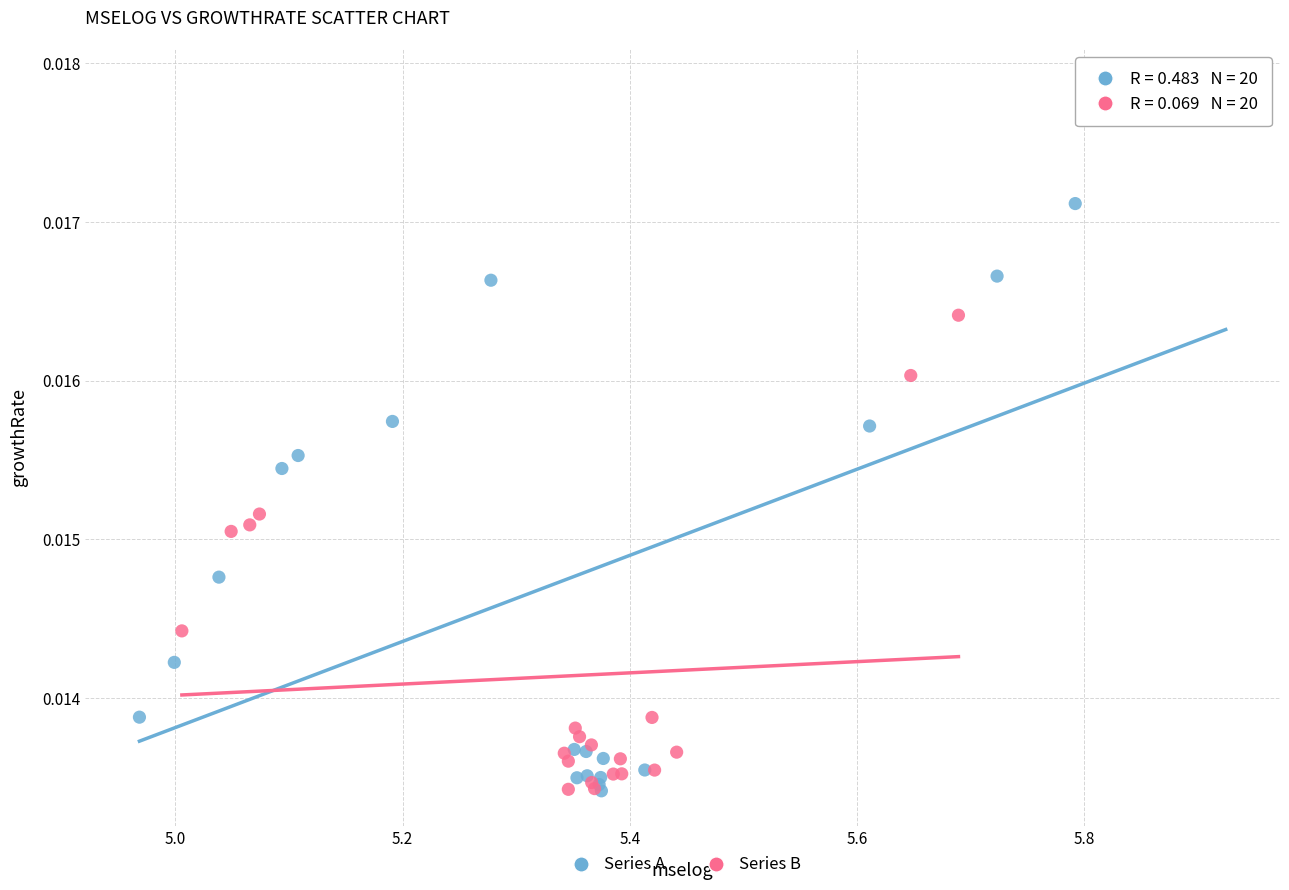

Which series has the widest spread of Y values?

Series A